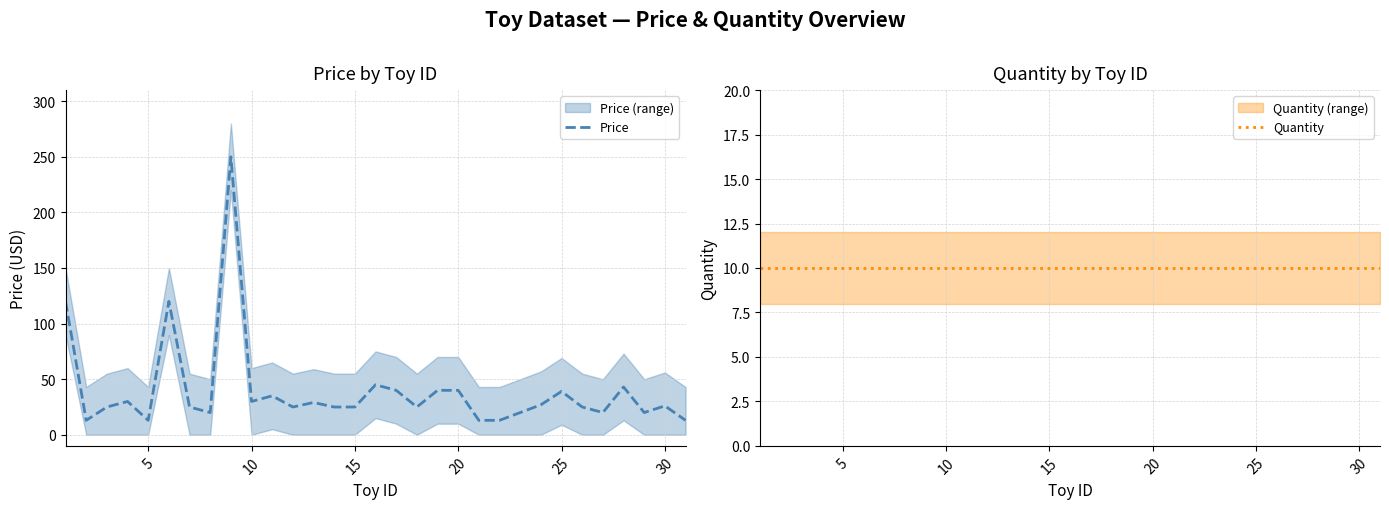

Reading left to right, extract all data points from this chart.

Price: 120.0	12.9	24.9	29.9	12.9	120.0	24.9	19.9	249.9	29.9	35.0	24.9	29.0	24.9	24.9	45.0	40.0	24.9	40.0	40.0	12.9	13.0	19.9	26.9	39.0	24.9	19.9	43.0	19.9	26.0	12.9
Quantity: 10.0	10.0	10.0	10.0	10.0	10.0	10.0	10.0	10.0	10.0	10.0	10.0	10.0	10.0	10.0	10.0	10.0	10.0	10.0	10.0	10.0	10.0	10.0	10.0	10.0	10.0	10.0	10.0	10.0	10.0	10.0